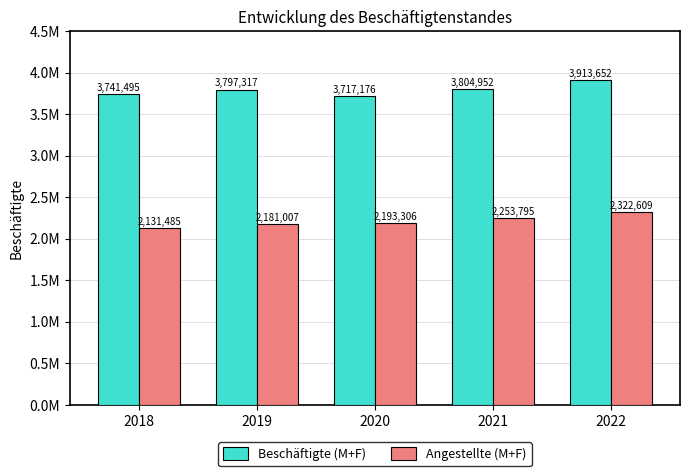

Where does the Angestellte (M+F) series first go above 2193306?

2021